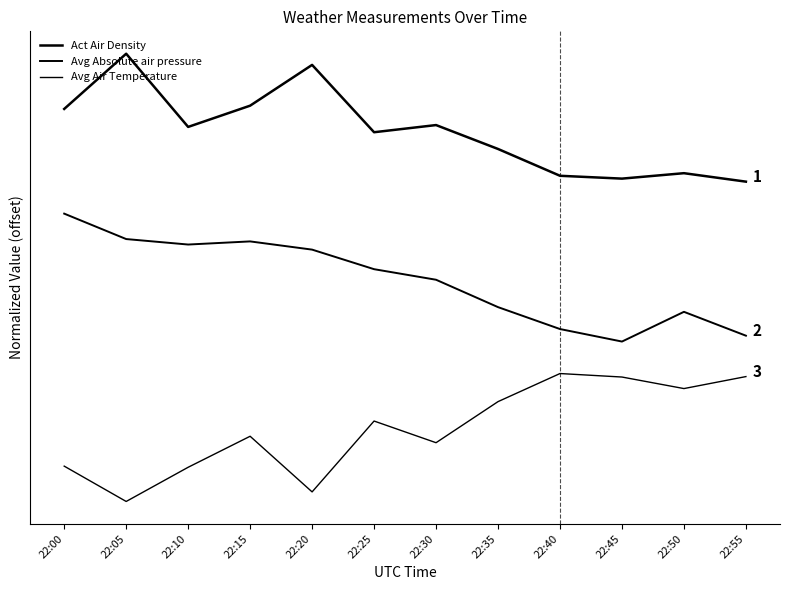

Reading left to right, extract all data points from this chart.

Act Air Density: 22:00=2.5	22:05=2.8	22:10=2.3	22:15=2.5	22:20=2.7	22:25=2.3	22:30=2.4	22:35=2.2	22:40=2.0	22:45=2.0	22:50=2.1	22:55=2.0
Avg Absolute air pressure: 22:00=1.8	22:05=1.6	22:10=1.6	22:15=1.6	22:20=1.6	22:25=1.5	22:30=1.4	22:35=1.2	22:40=1.1	22:45=1.0	22:50=1.2	22:55=1.0
Avg Air Temperature: 22:00=0.2	22:05=0.0	22:10=0.2	22:15=0.4	22:20=0.1	22:25=0.5	22:30=0.4	22:35=0.6	22:40=0.8	22:45=0.8	22:50=0.7	22:55=0.8